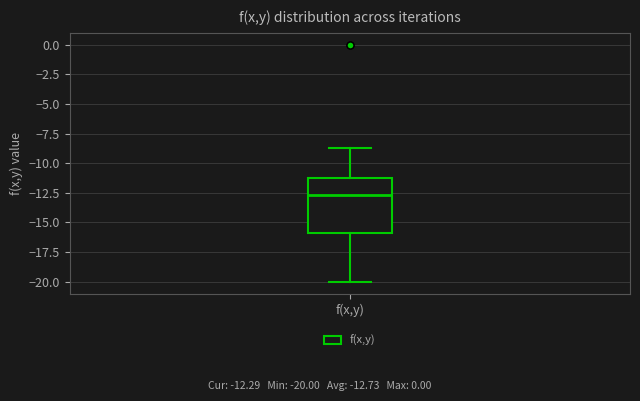

Where is the lower edge of the box for f(x,y) on the y-axis? The values are not printed on the chart, so give them approximately, as read against the axis.

-16.0